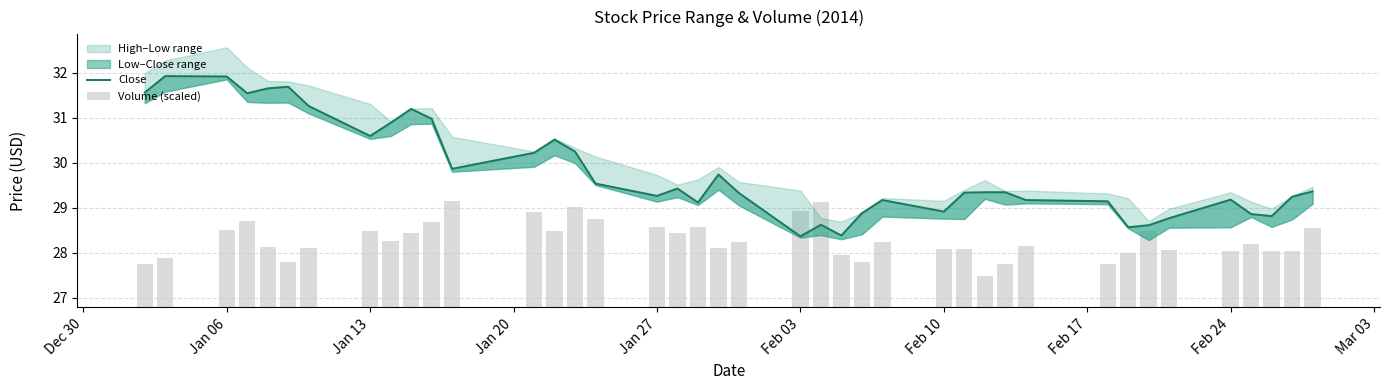

Which series has the largest range (max minus min)?

Close